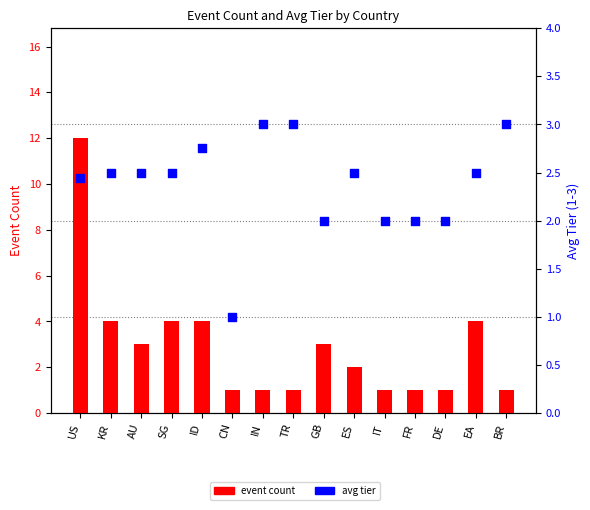

What is the total value across all series at FR?

3.0